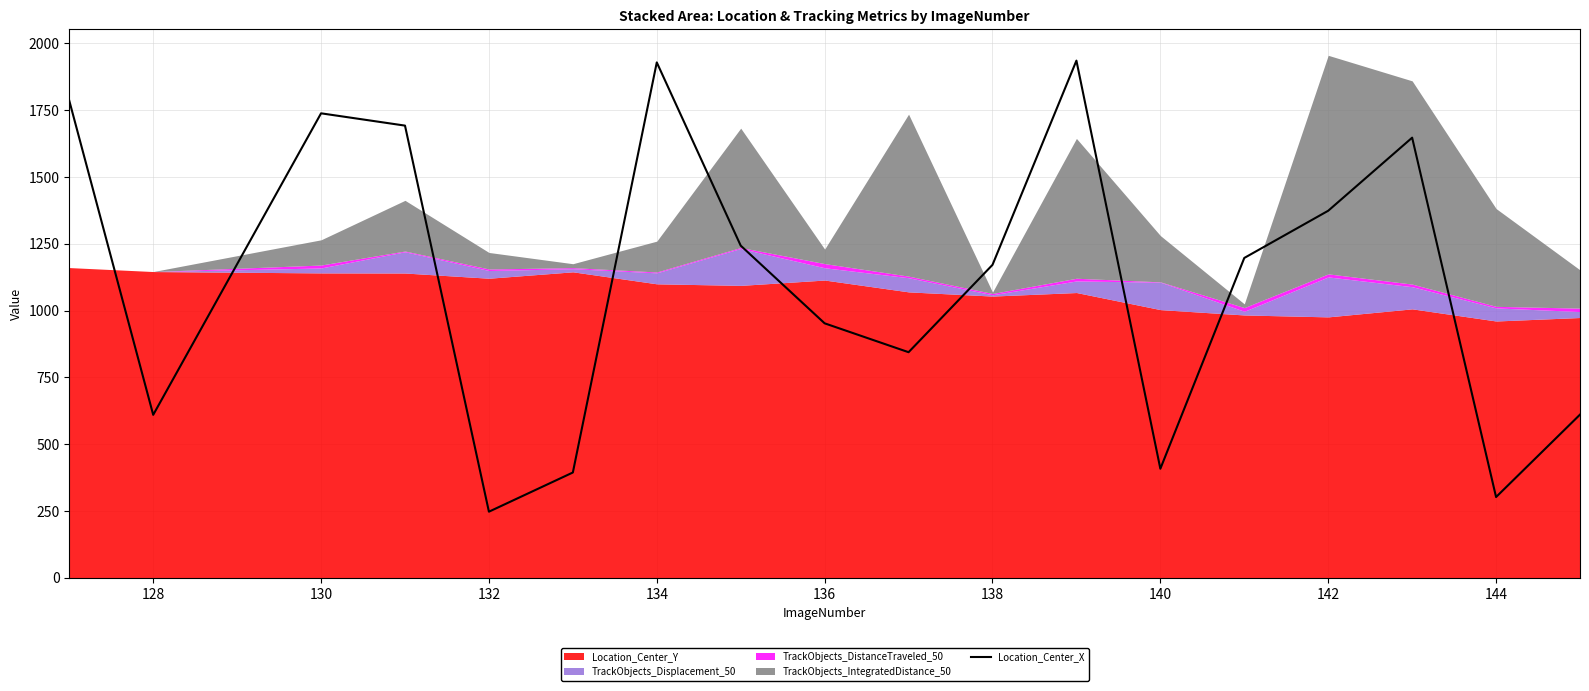

Does the chart have visible grid lines?

Yes